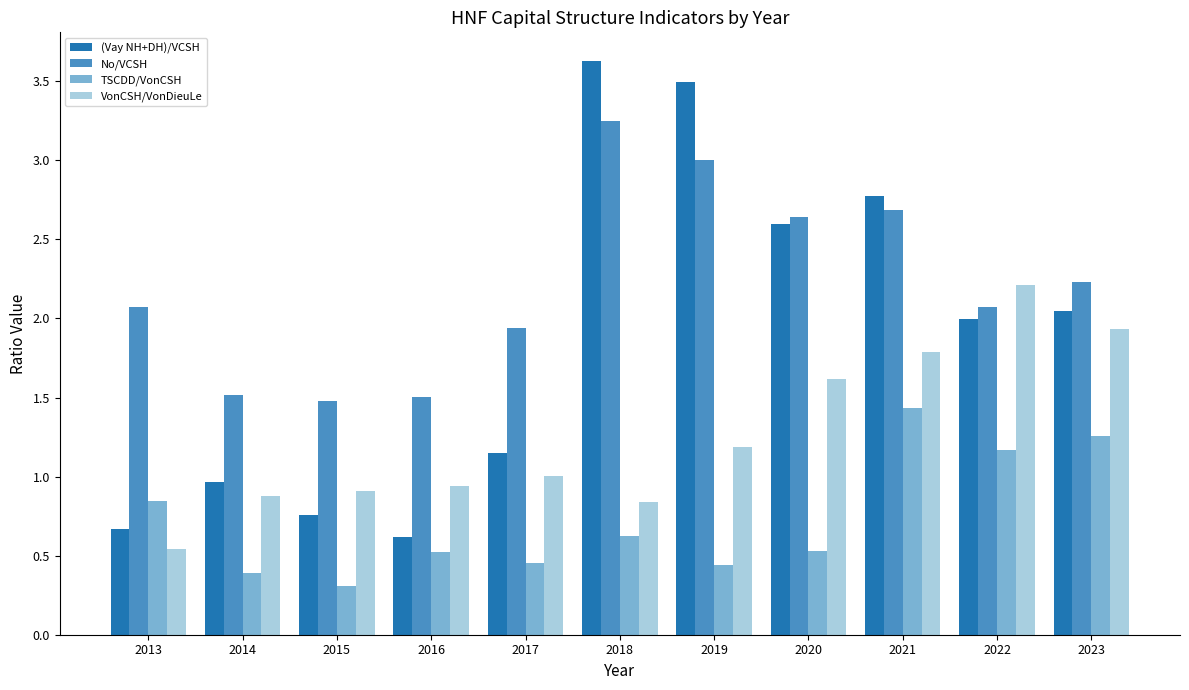

Which series has the largest range (max minus min)?

(Vay NH+DH)/VCSH